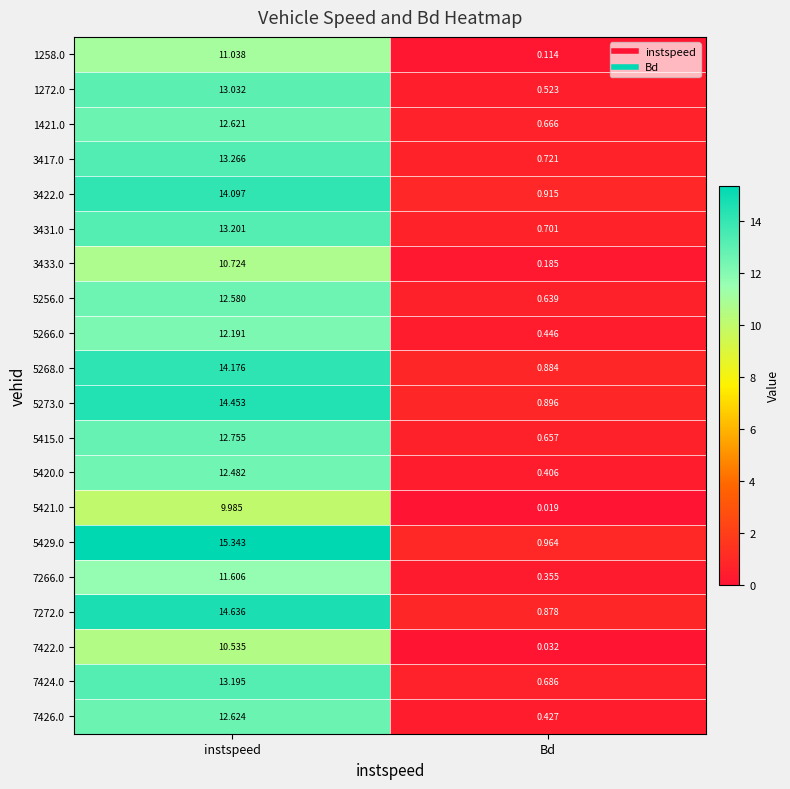

Where does the 1421.0 series first go above 12?

instspeed